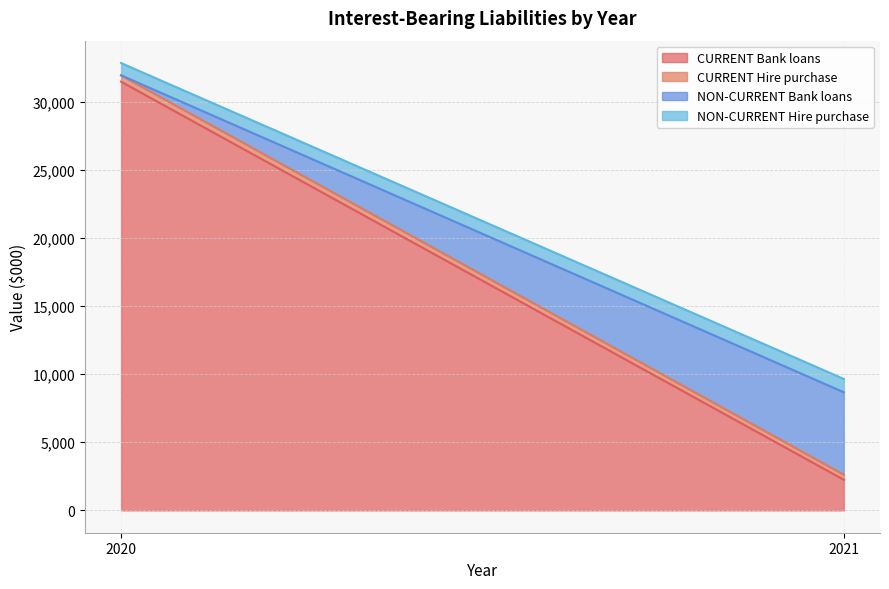

The value of NON-CURRENT Hire purchase at 2020 is 900. True or false?

True